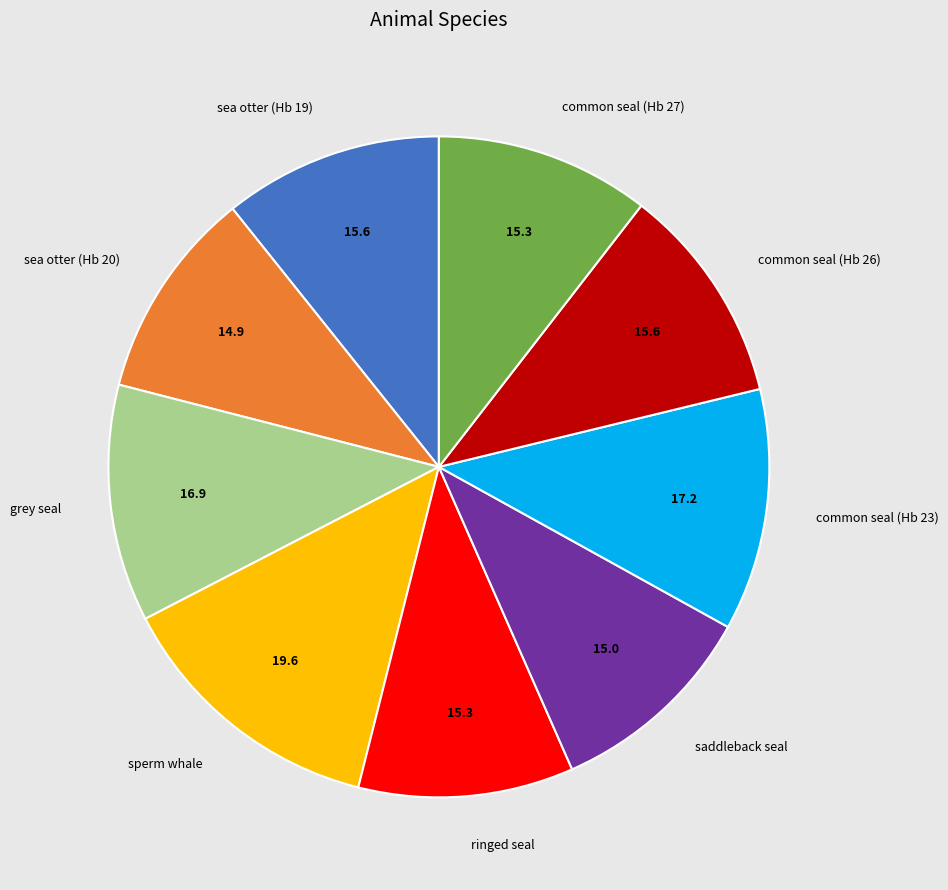

What is the ratio of the value at sperm whale to the value at ringed seal?

1.3